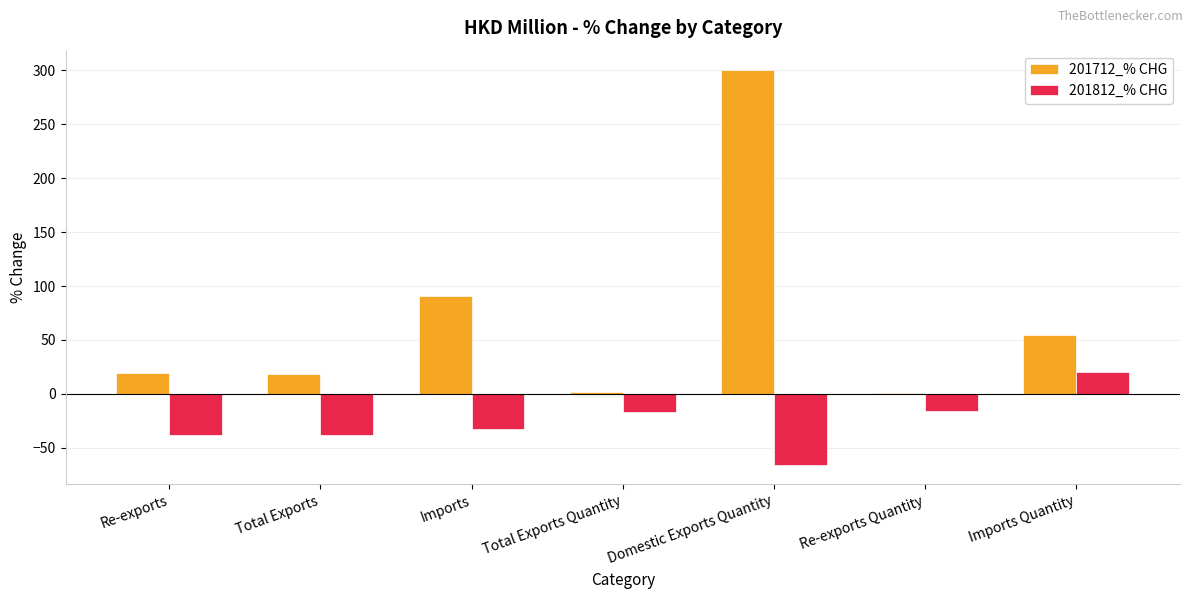

What is the label of the 2nd bar from the right?

Re-exports Quantity